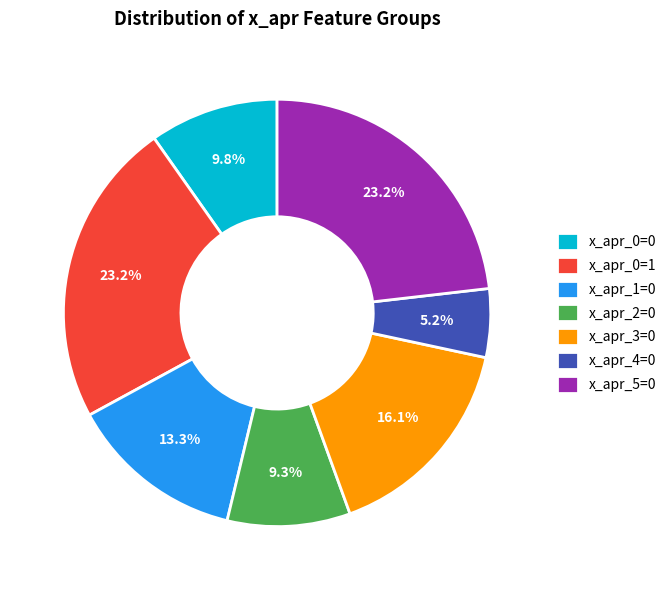

True or false: x_apr_2=0 accounts for 20% of the total.

False